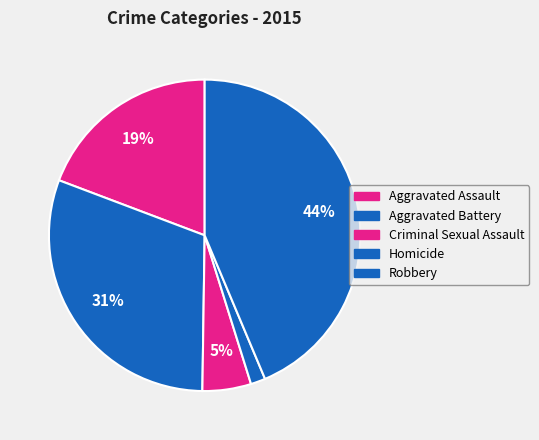

How many slices are in this pie chart?

5